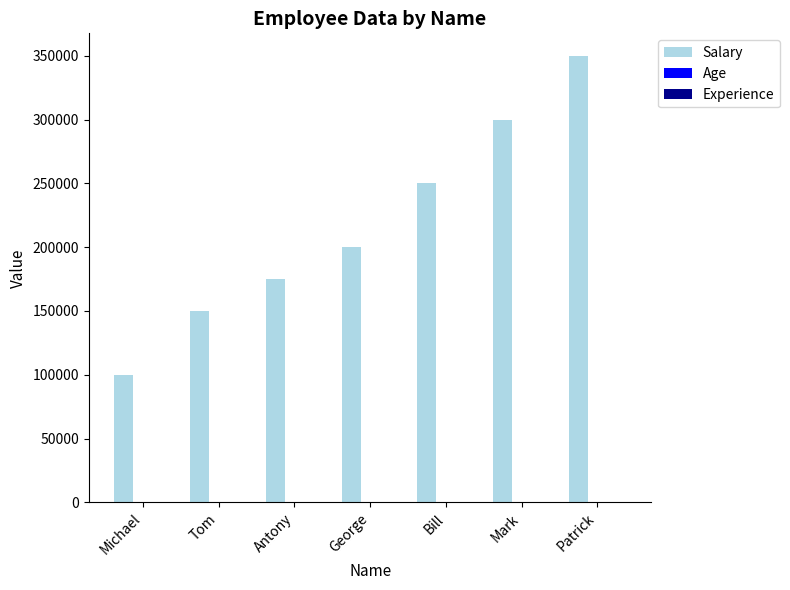

True or false: Salary has a value of 167711 at Michael.

False